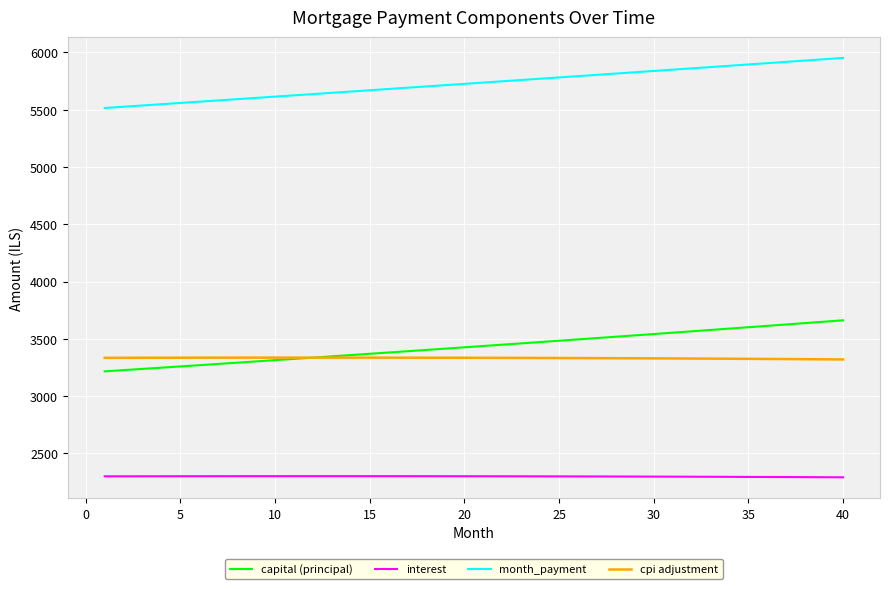

Is this an area chart (filled region under the line)?

No